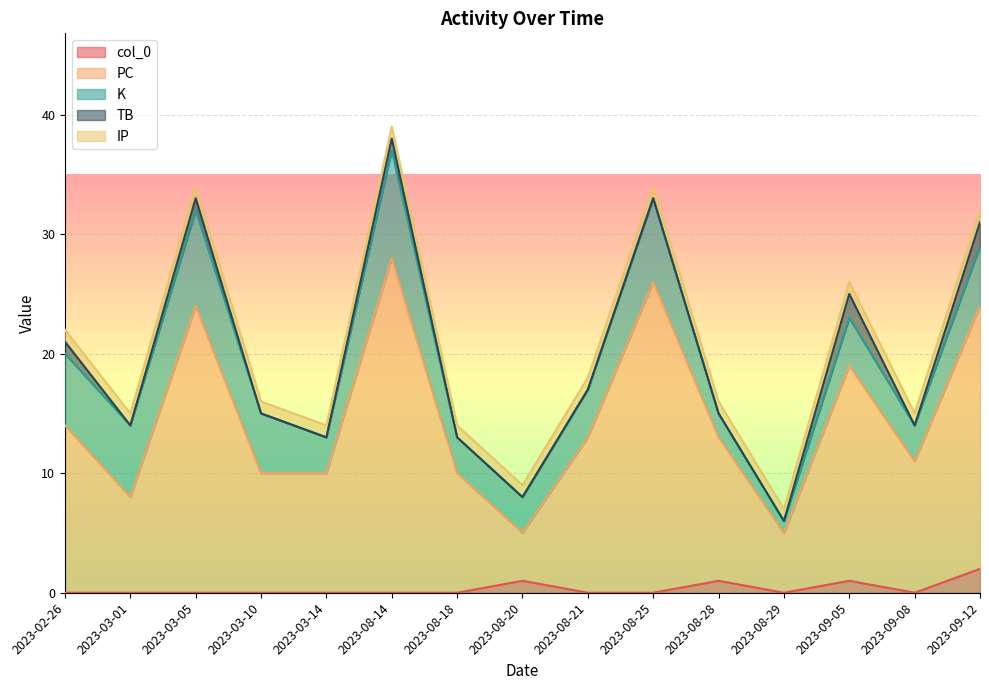

Reading left to right, transcribe all the data shown in this chart.

col_0: 0	0	0	0	0	0	0	1	0	0	1	0	1	0	2
PC: 14	8	24	10	10	28	10	4	13	26	12	5	18	11	22
K: 6	6	8	5	3	9	3	3	4	7	2	1	4	3	5
TB: 1	0	1	0	0	1	0	0	0	0	0	0	2	0	2
IP: 1	1	1	1	1	1	1	1	1	1	1	1	1	1	1